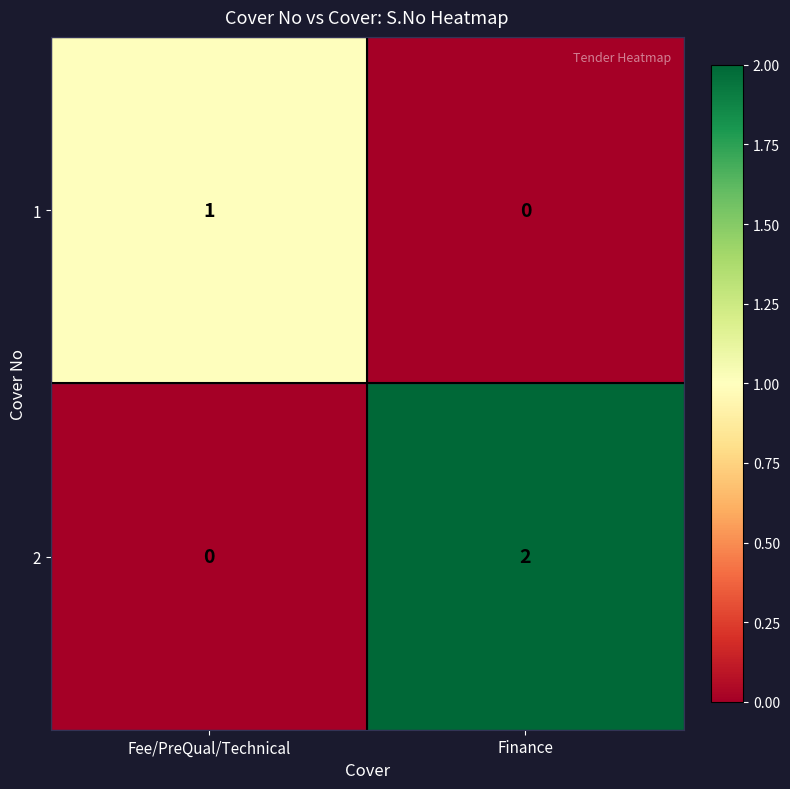

At Fee/PreQual/Technical, list the series in order from largest to smallest.

1, 2